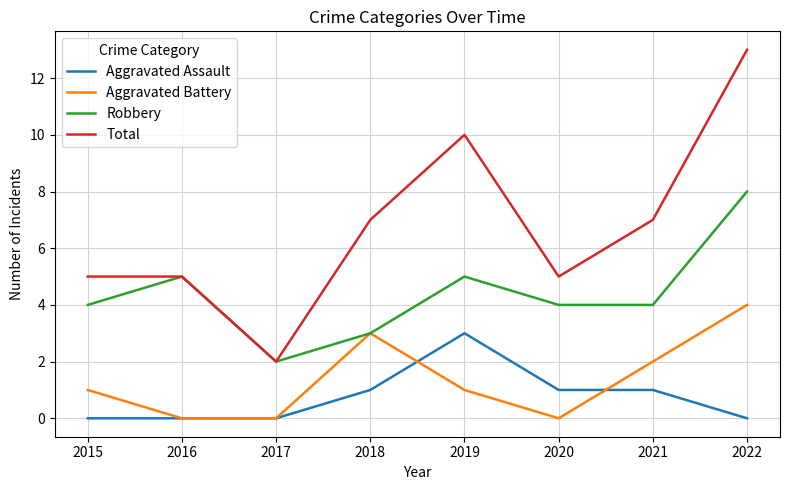

What is the maximum value for Aggravated Battery?

4